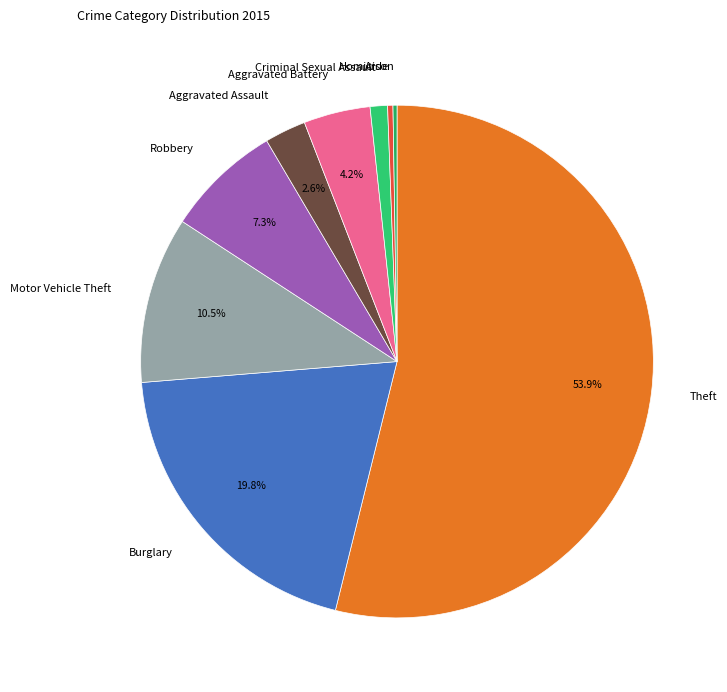

Which has a higher value, Criminal Sexual Assault or Burglary?

Burglary